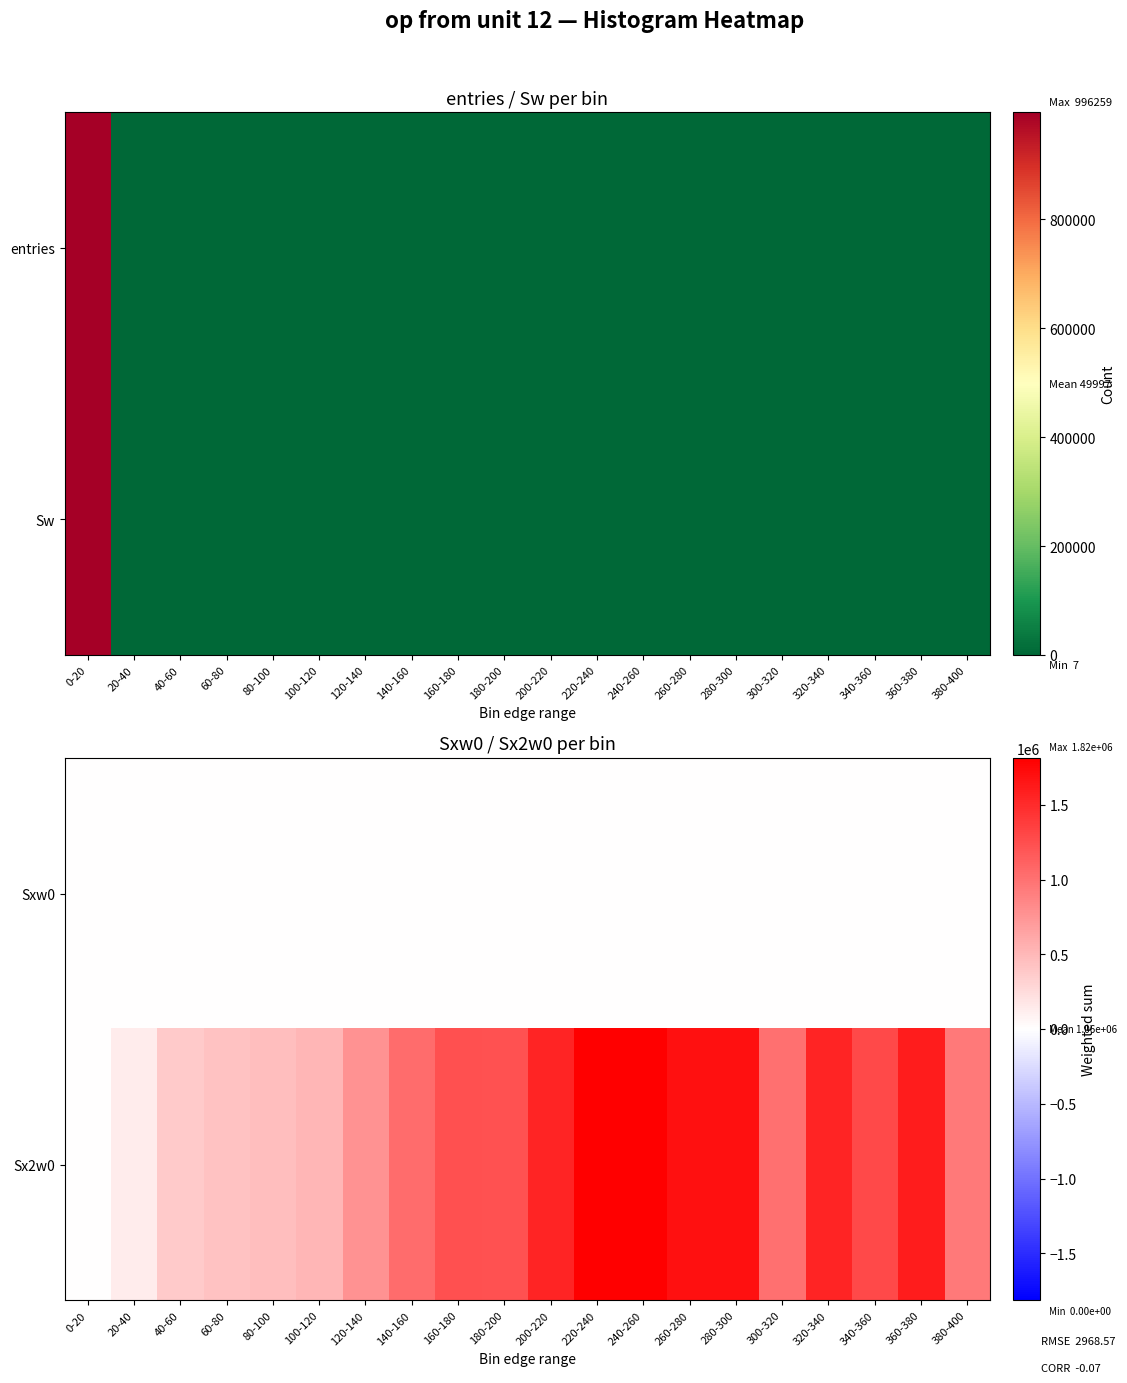

Which label corresponds to the smallest value in the chart?

0-20